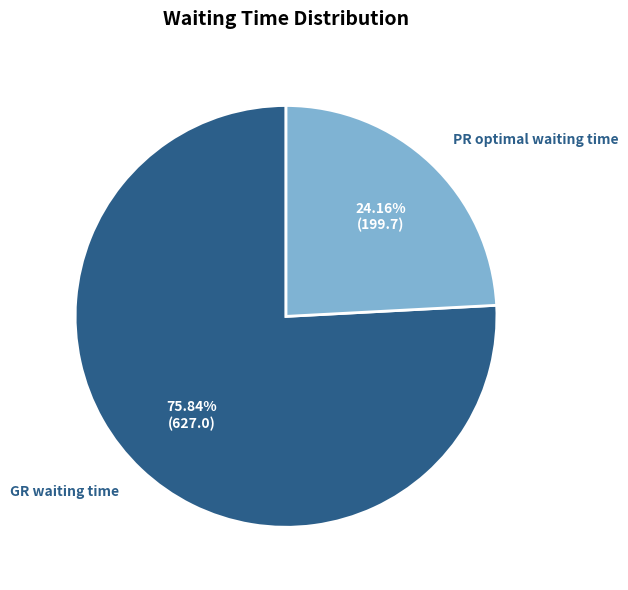

To the nearest percent, what is the average slice percentage?

50%